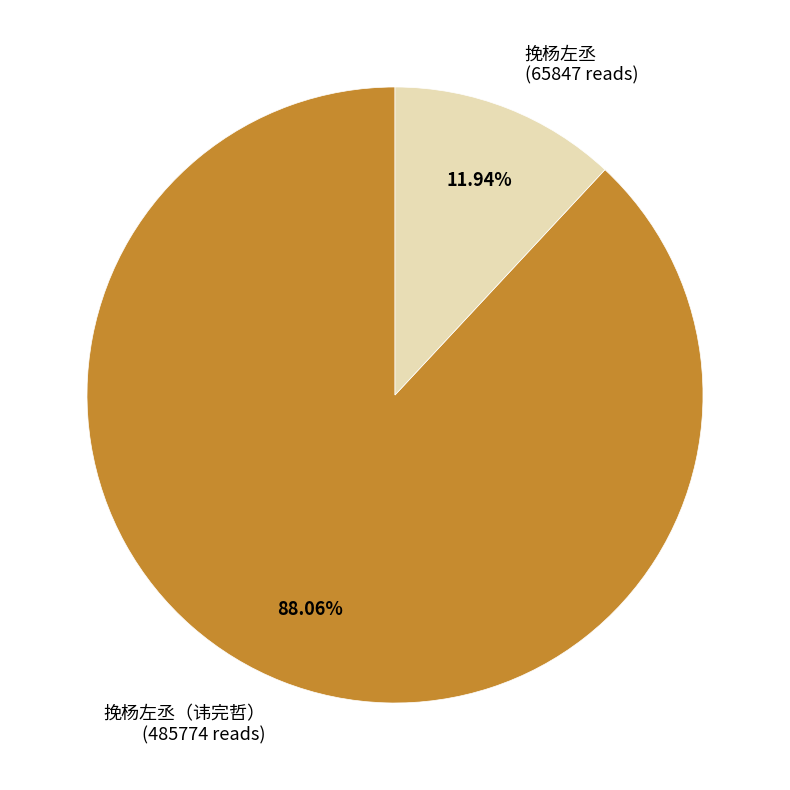

How many segments does this pie chart have?

2